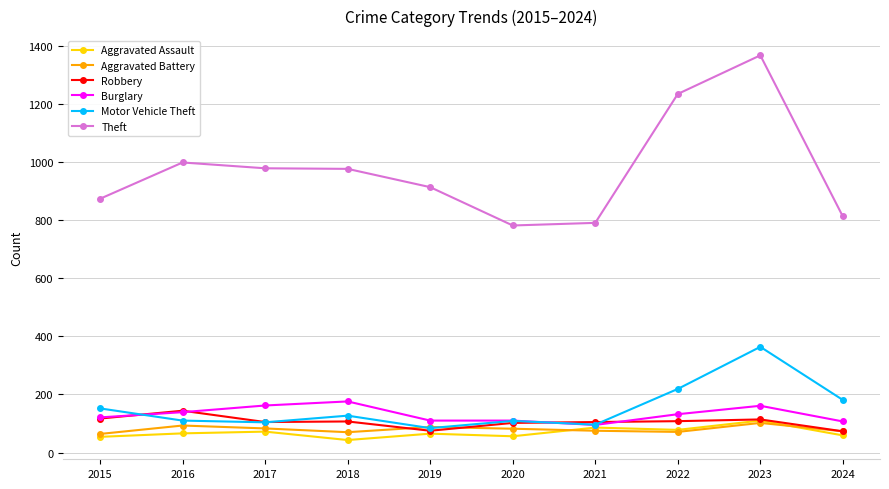

Read the Theft value at 2024.

813